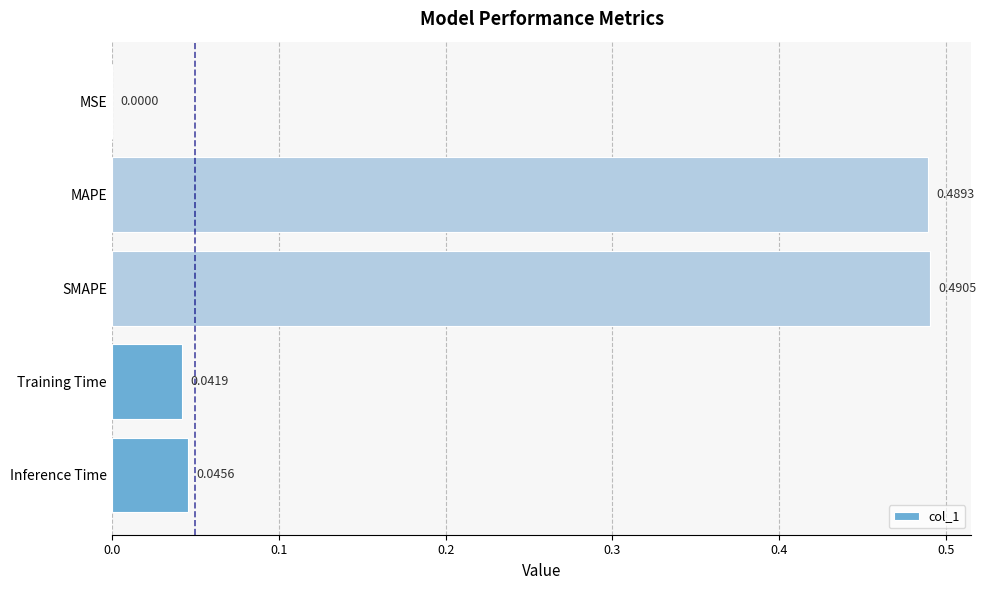

Which label corresponds to the largest value in the chart?

SMAPE